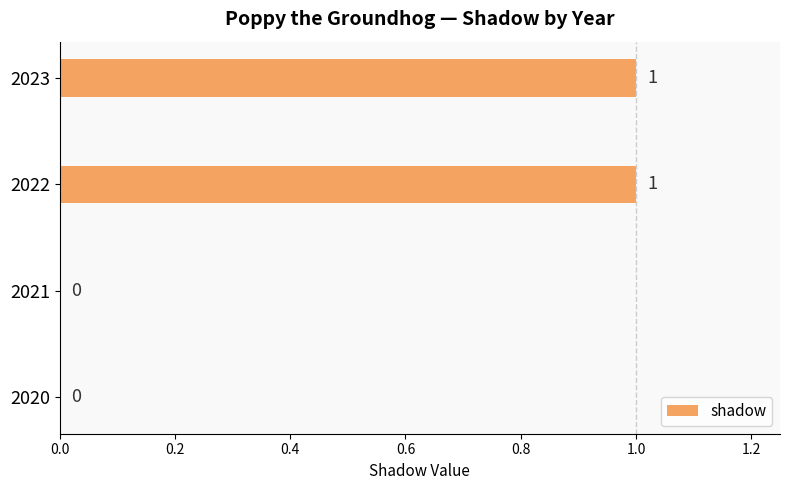

Reading bottom to top, transcribe all the data shown in this chart.

2020=0	2021=0	2022=1	2023=1